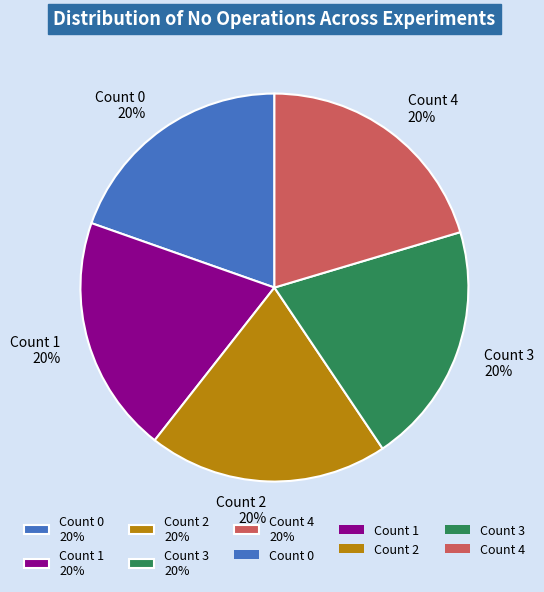

The Count 1 20% slice represents 7% of the pie. True or false?

False